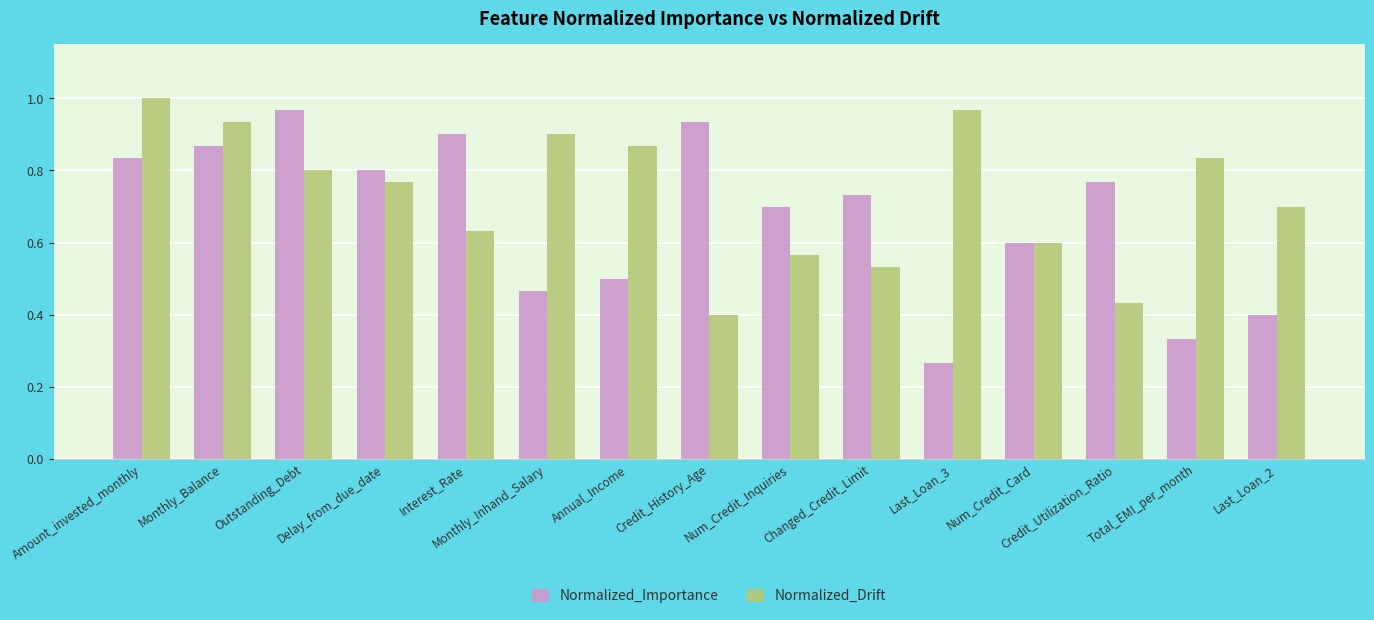

At which category is the sum across all series the highest?

Amount_invested_monthly